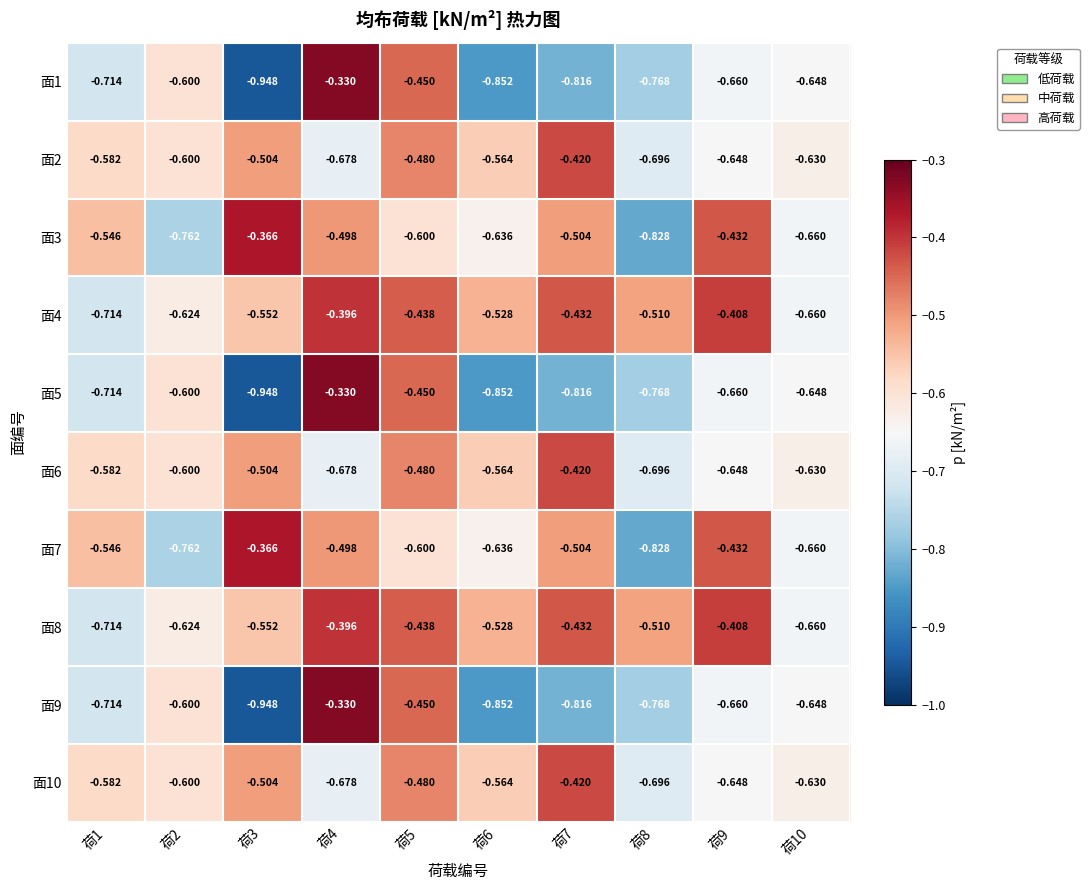

What is the spread (max minus min) of values at 荷1?

0.2